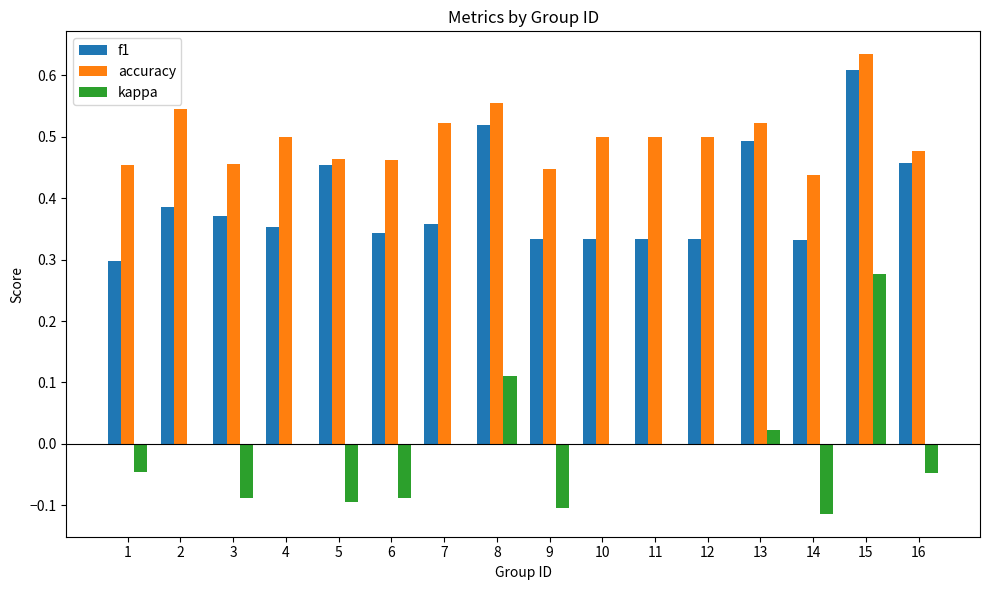

Count the accuracy values in the range 0 to 1.

16